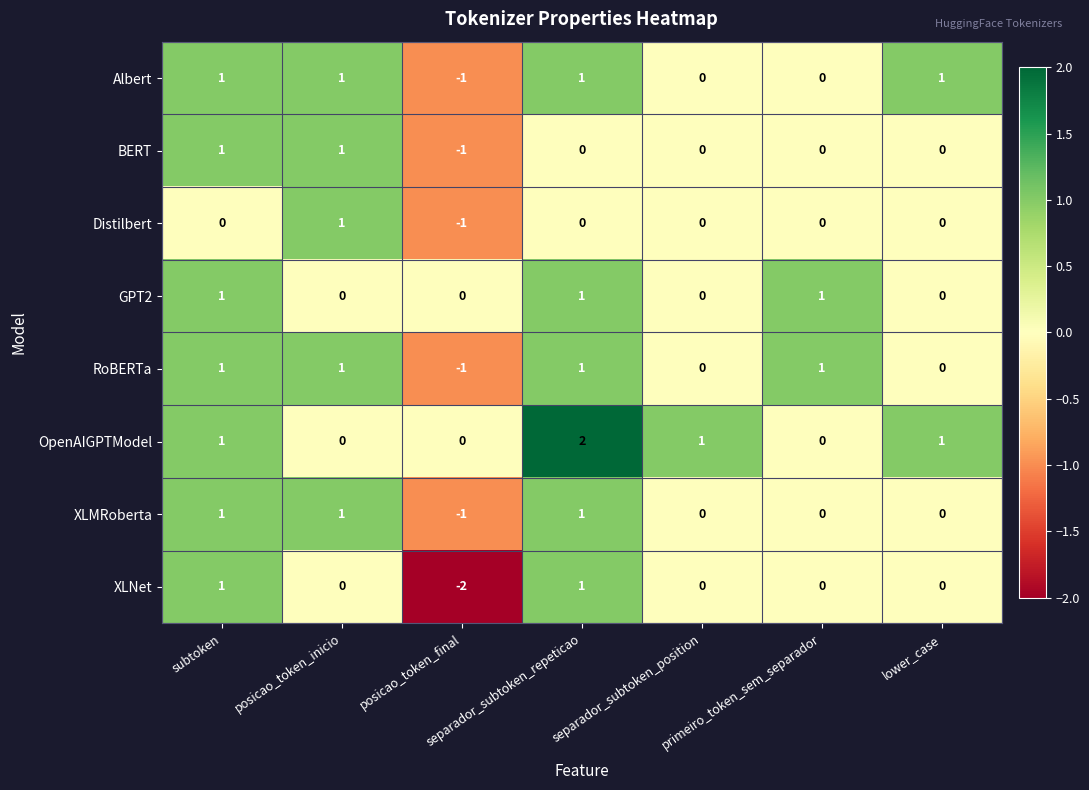

At which label does XLMRoberta first exceed 0?

subtoken